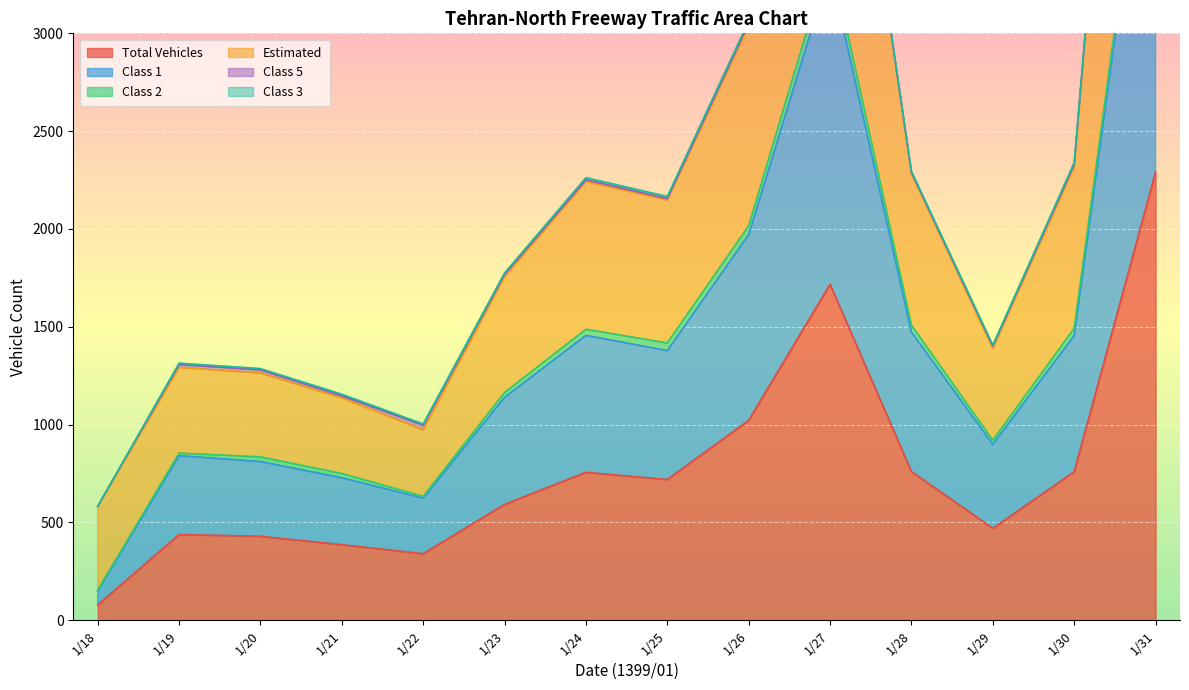

What is the value of the Class 1 point at the 10th from the left?

3327